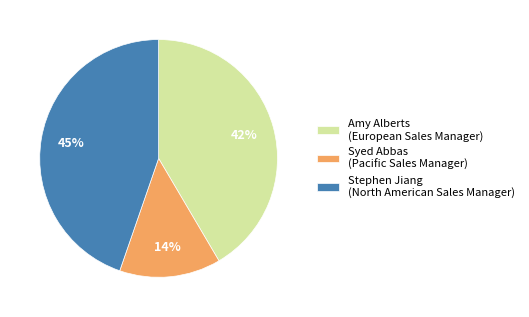

Approximately how many times larger is the value at Syed Abbas (Pacific Sales Manager) compared to Stephen Jiang (North American Sales Manager)?

0.3